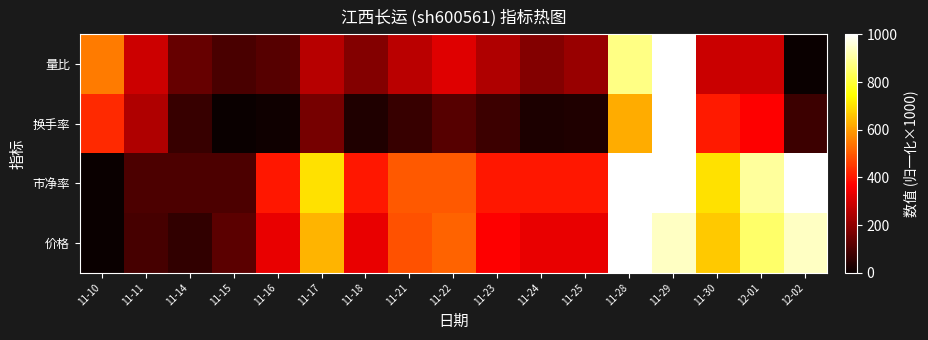

How many series are shown in this chart?

4